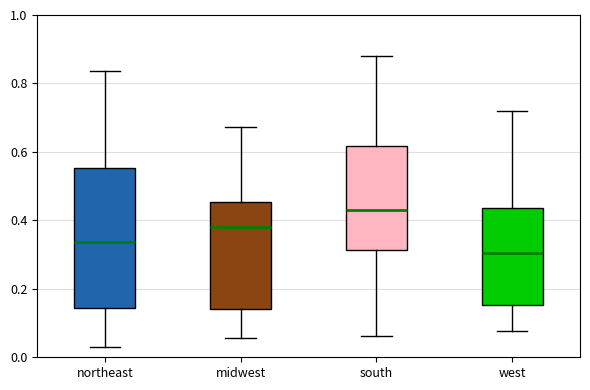

Which box is the tallest, from its lower edge to its upper edge?

northeast